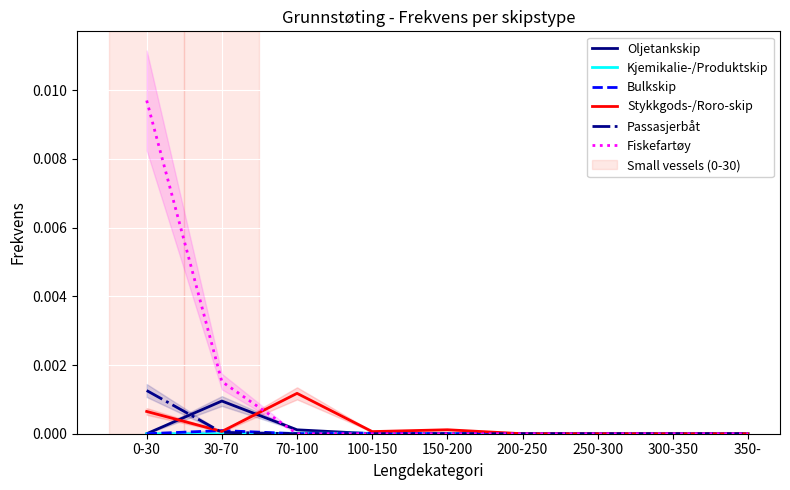

At which category does Kjemikalie-/Produktskip reach its first local peak?

70-100